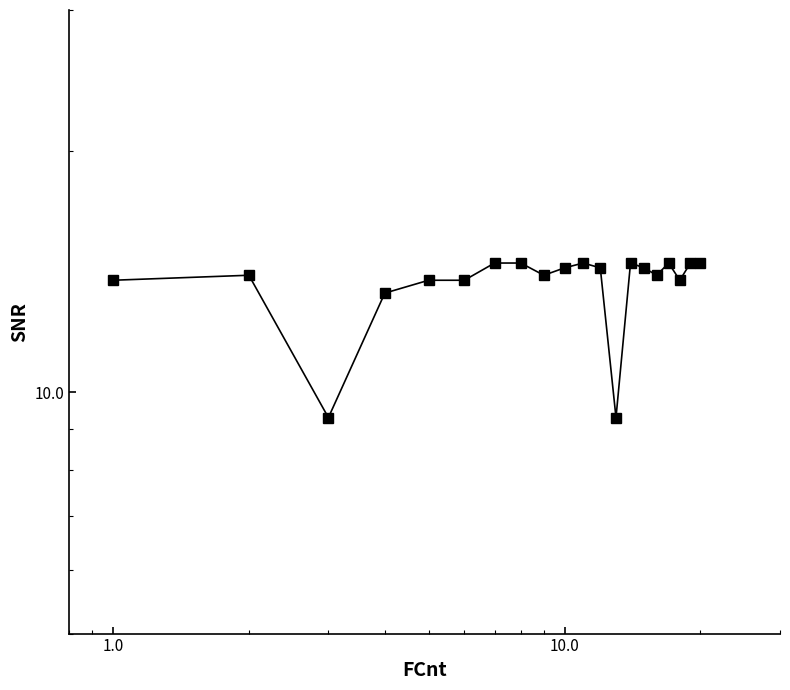

How many points are higher than both their immediate neighbors (excluding endpoints)?

4